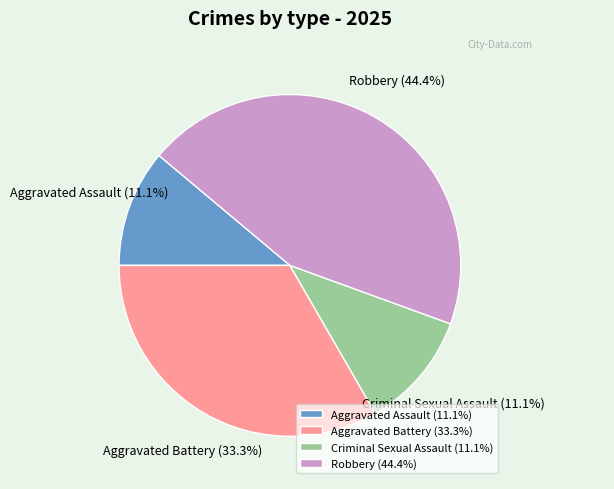

To the nearest percent, what percentage of the pie is Criminal Sexual Assault?

11%